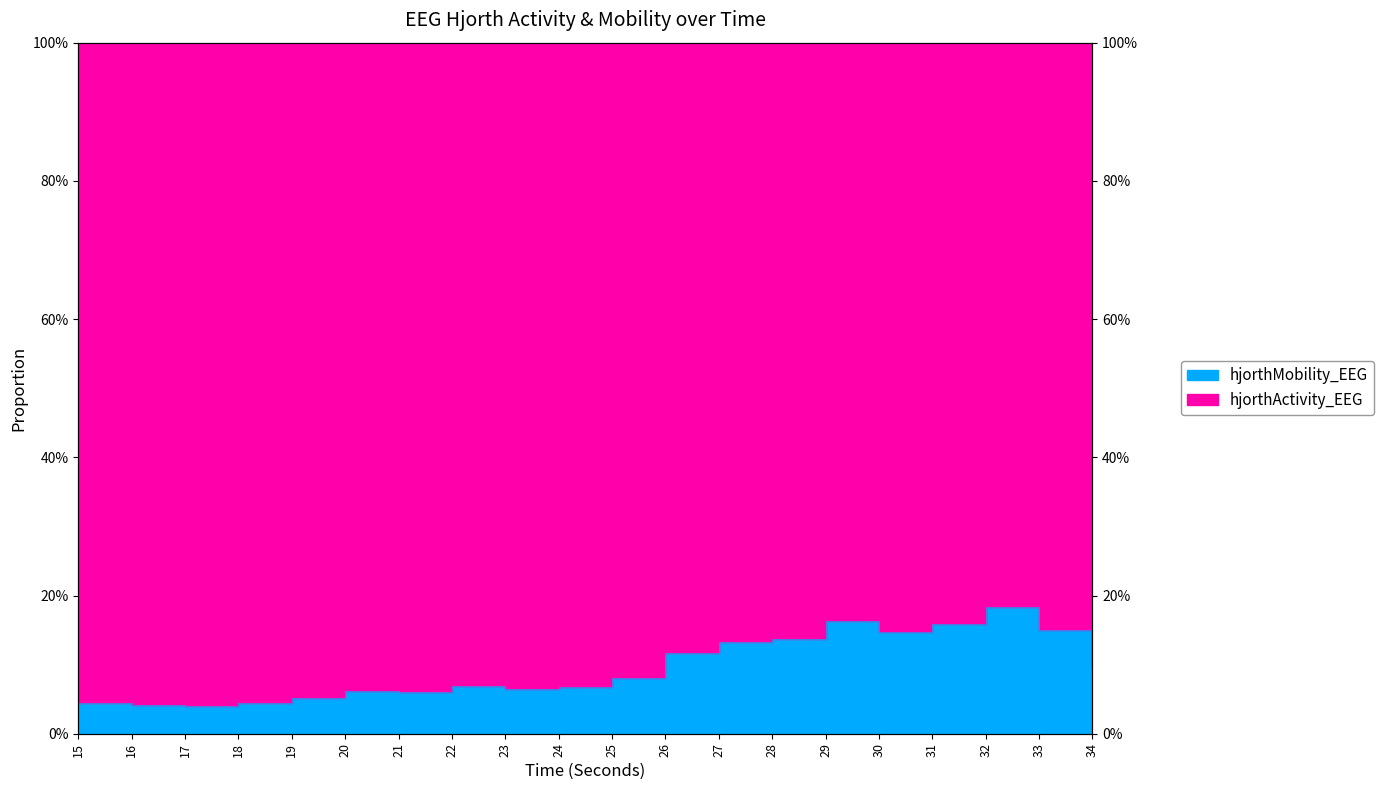

Which has a higher value, 30 or 22?

30